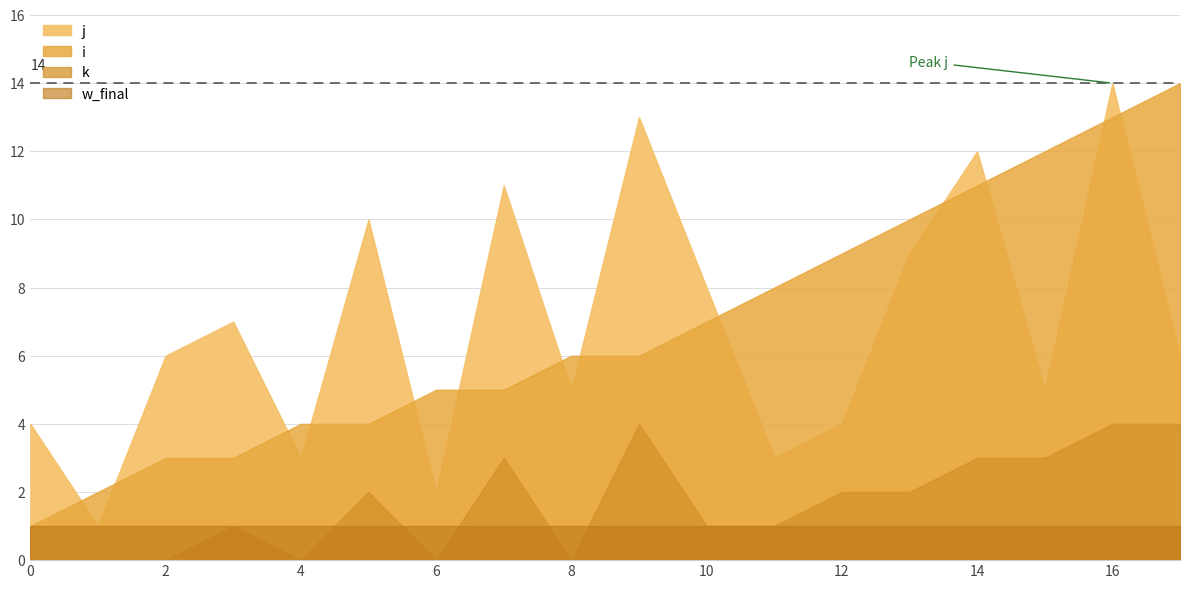

True or false: k and j intersect in this chart.

False